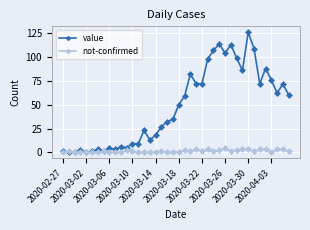

What is the value of the value point at the 25th from the left?

72